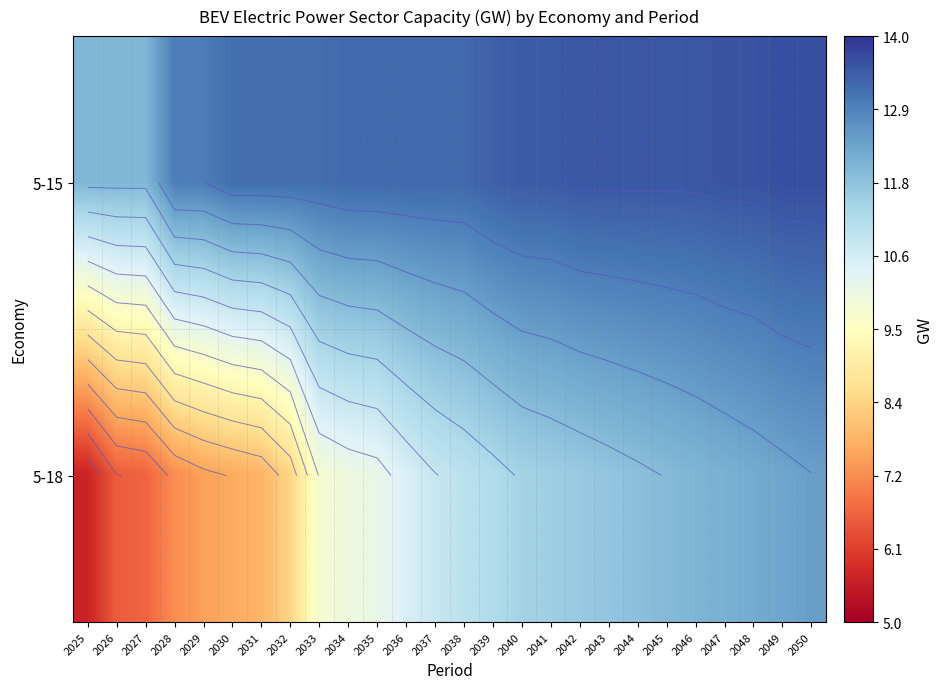

How many data points in 5-15 are less than 13?

5